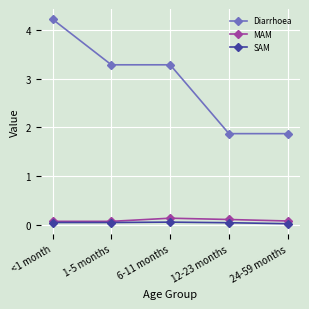

What is the label of the 5th point from the left?

24-59 months